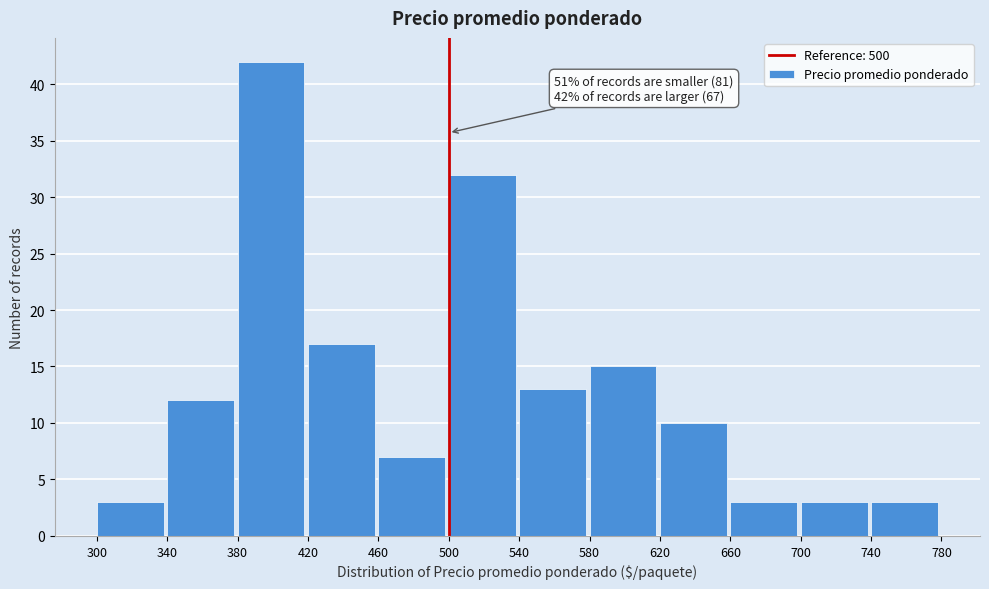

Over which range of the x-axis is the bar tallest?

380 to 420